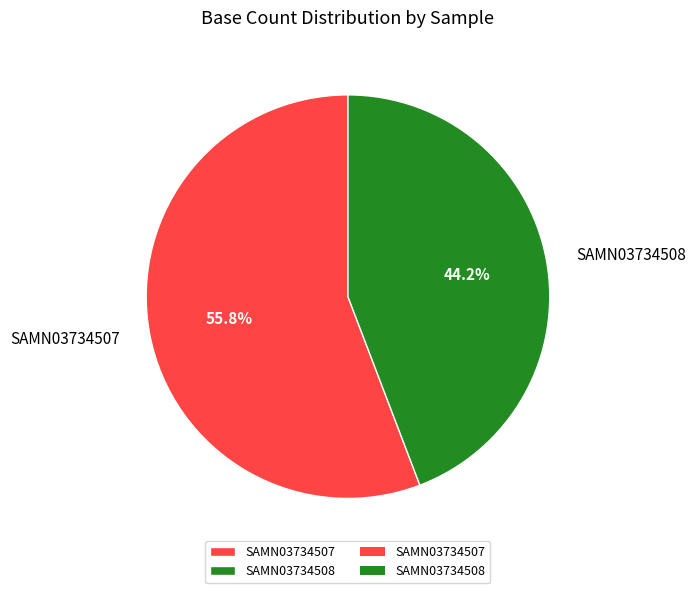

The SAMN03734507 slice represents 66% of the pie. True or false?

False